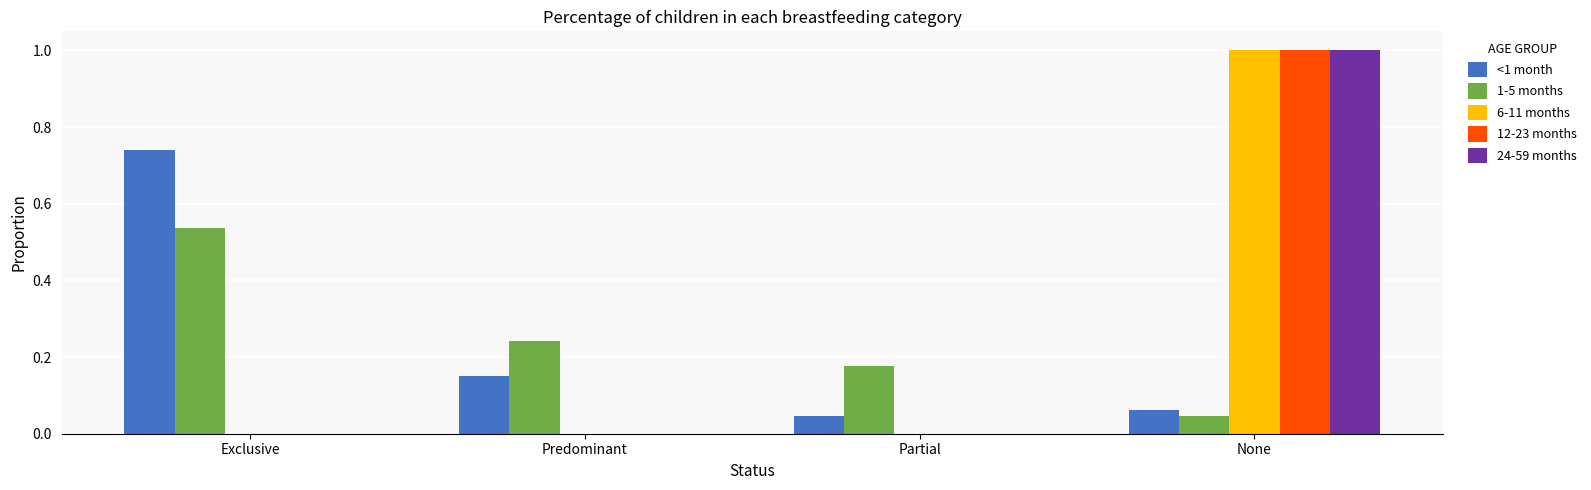

Is it true that 24-59 months equals 0.0 at Partial?

True